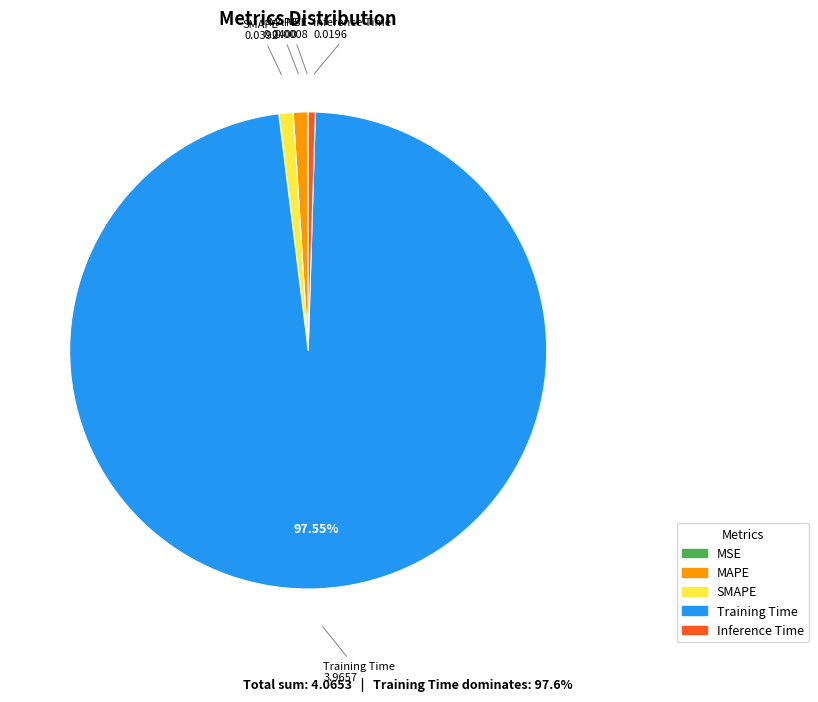

What is the majority slice?

Training Time